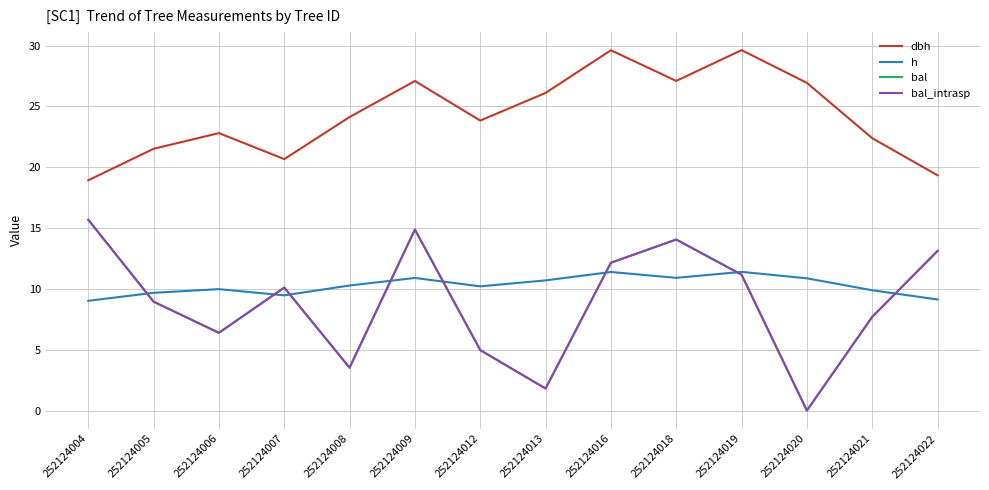

True or false: h has more than 1 interior local peaks.

True